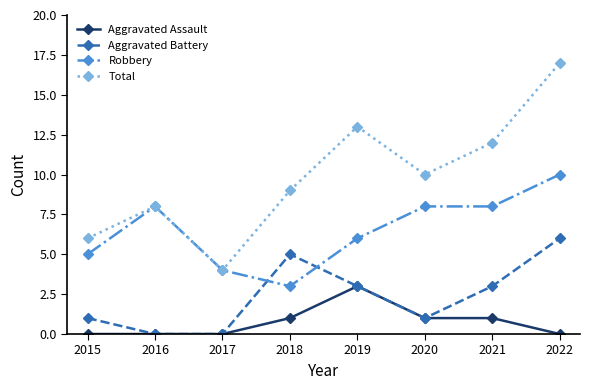

Where is Total nearest to the value 10?

2020